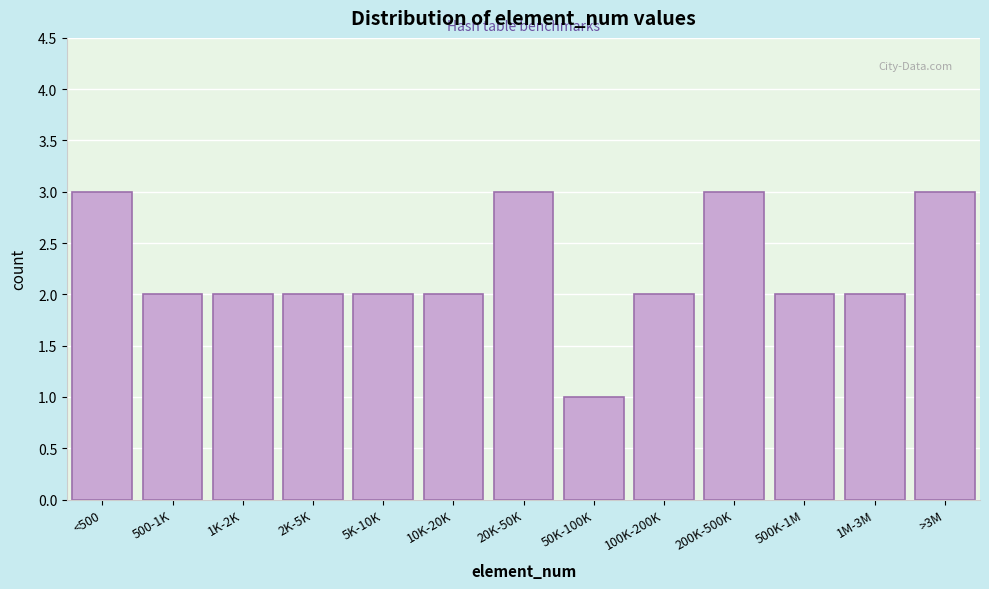

Reading left to right, what are all the values shown in this chart?

3	2	2	2	2	2	3	1	2	3	2	2	3